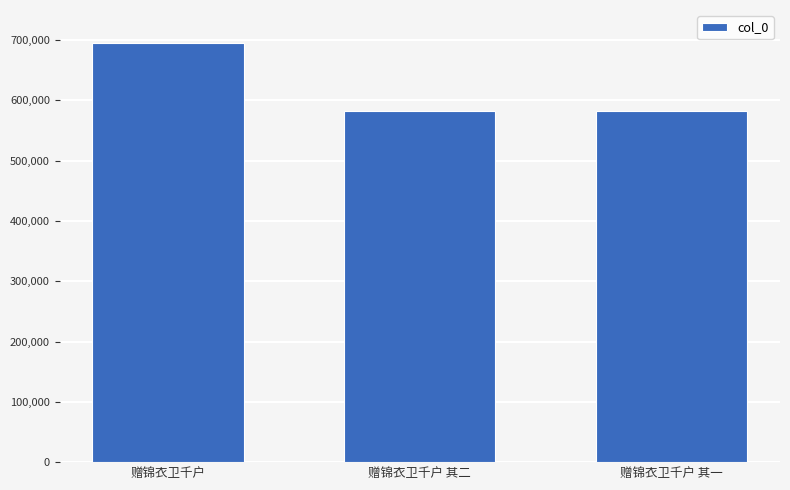

What is the ratio of the value at 赠锦衣卫千户 其一 to the value at 赠锦衣卫千户 其二?

1.0